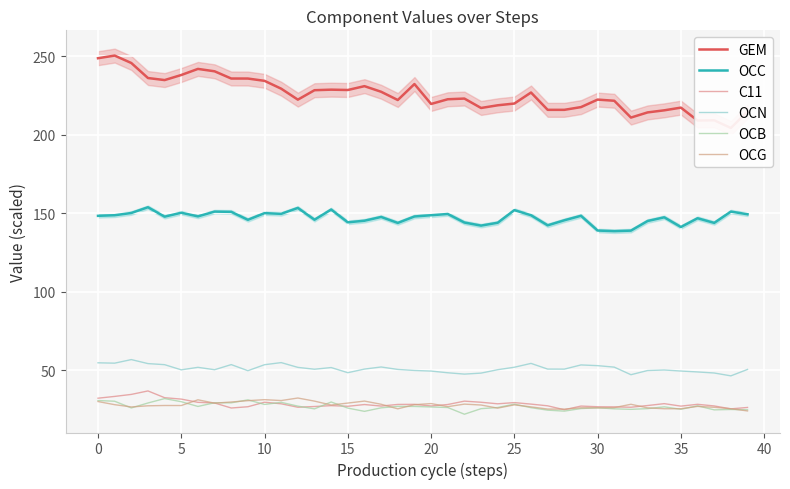

At how many categories does at least one series exceed 36?

40